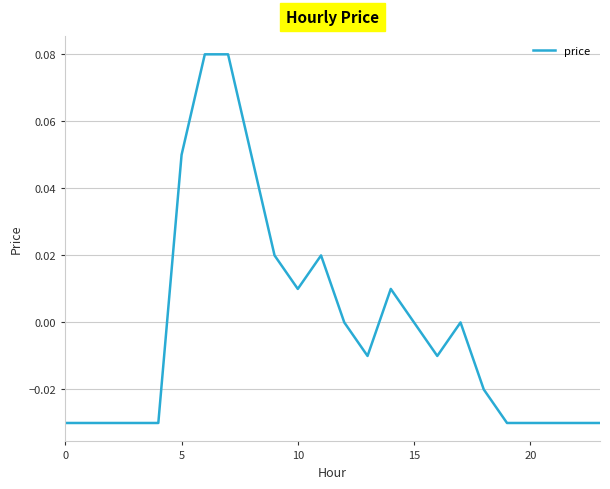

Is this an area chart (filled region under the line)?

No